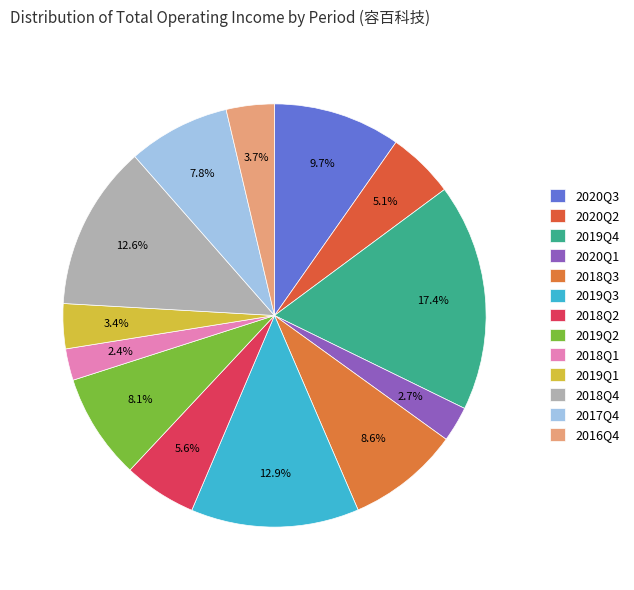

How much of the chart is everything except 2018Q2?

94.4%